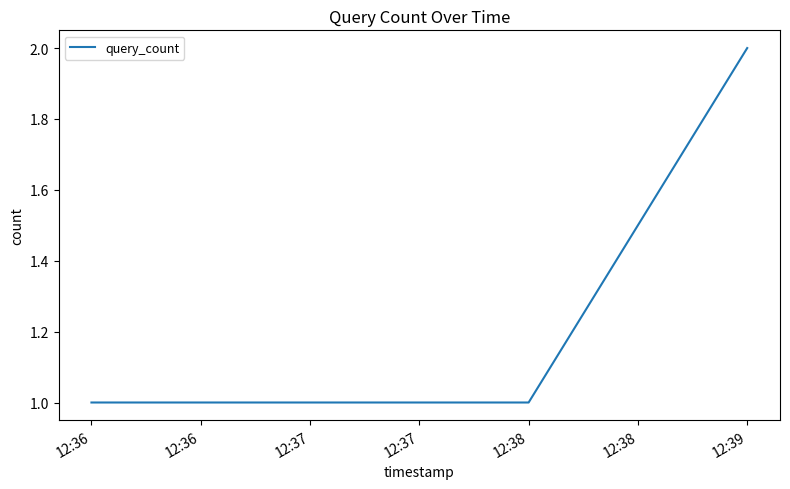

Reading left to right, transcribe all the data shown in this chart.

1	1	2